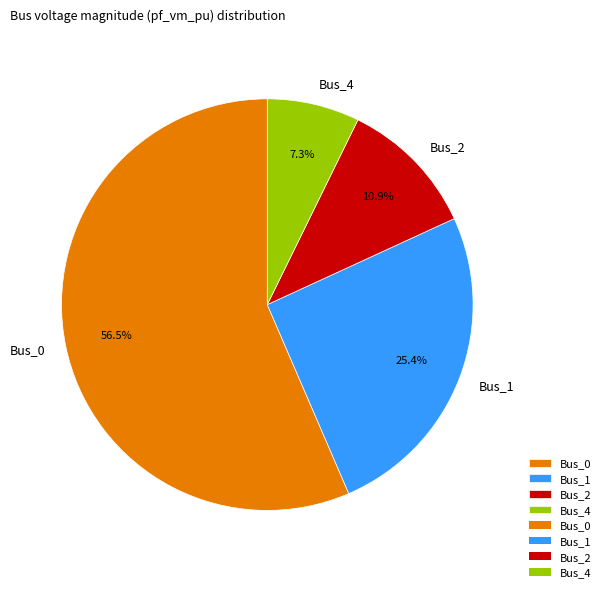

Count the number of slices in the pie.

4